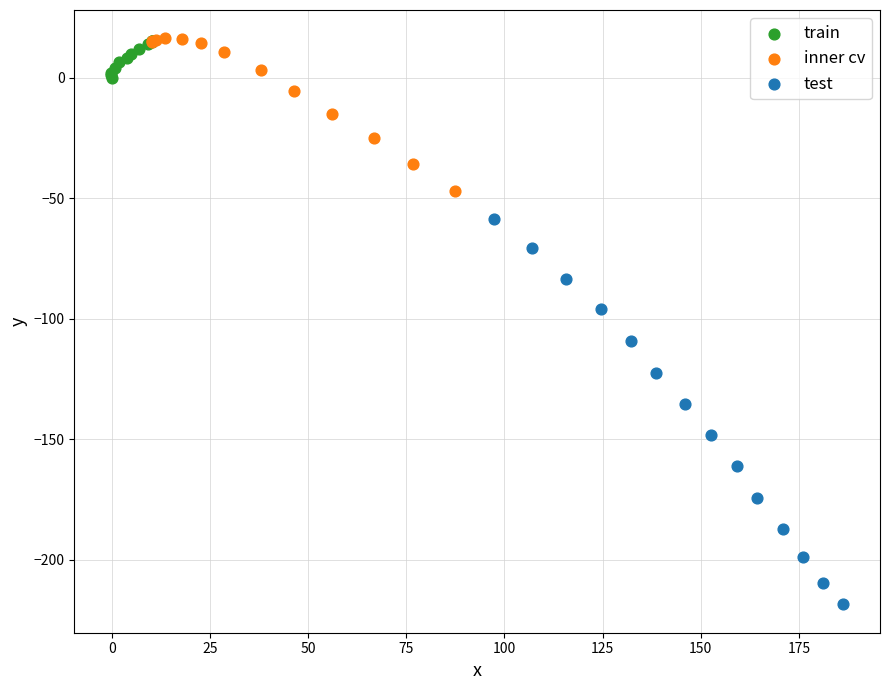

What are all the series names shown in the legend?

train, inner cv, test